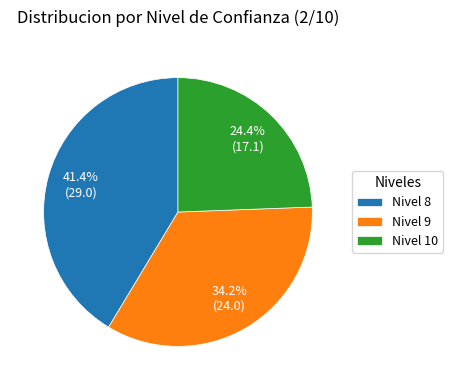

Approximately how many times larger is the value at Nivel 8 compared to Nivel 9?

1.2